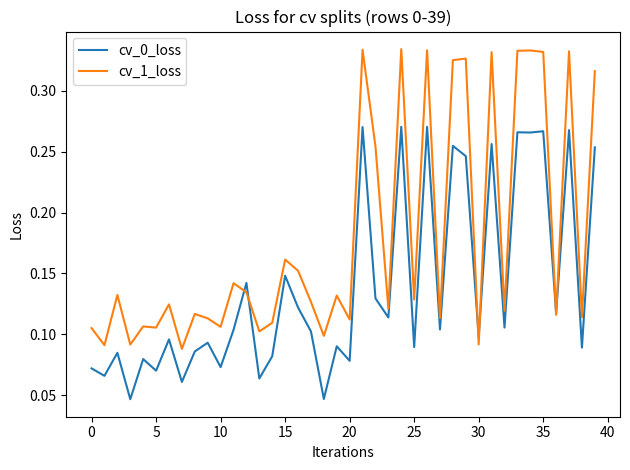

Which series has the largest total across all categories?

cv_1_loss